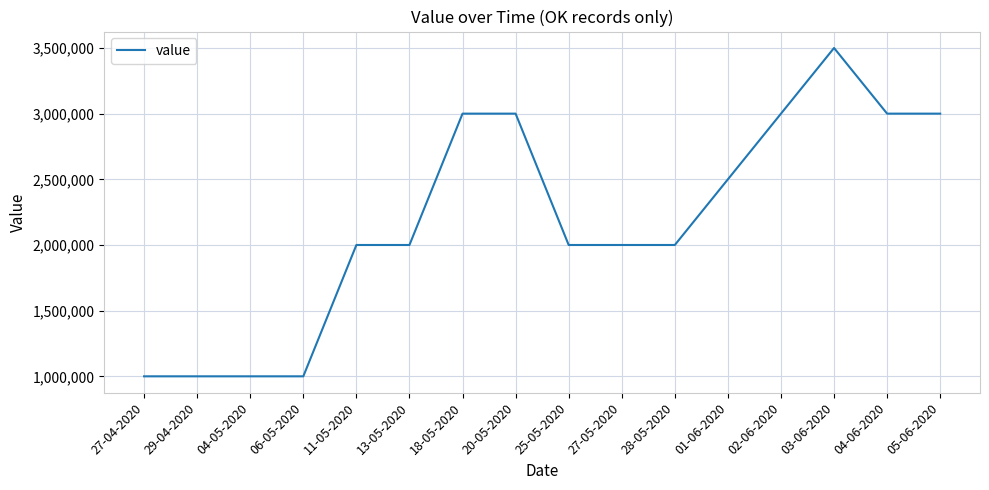

What position from the right is 04-05-2020?

14